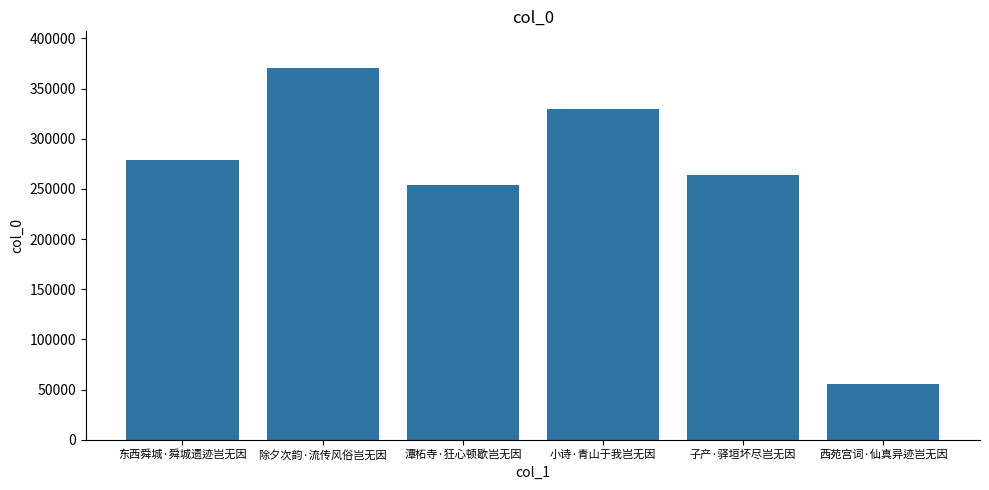

Which category has the highest value across all series?

除夕次韵·流传风俗岂无因